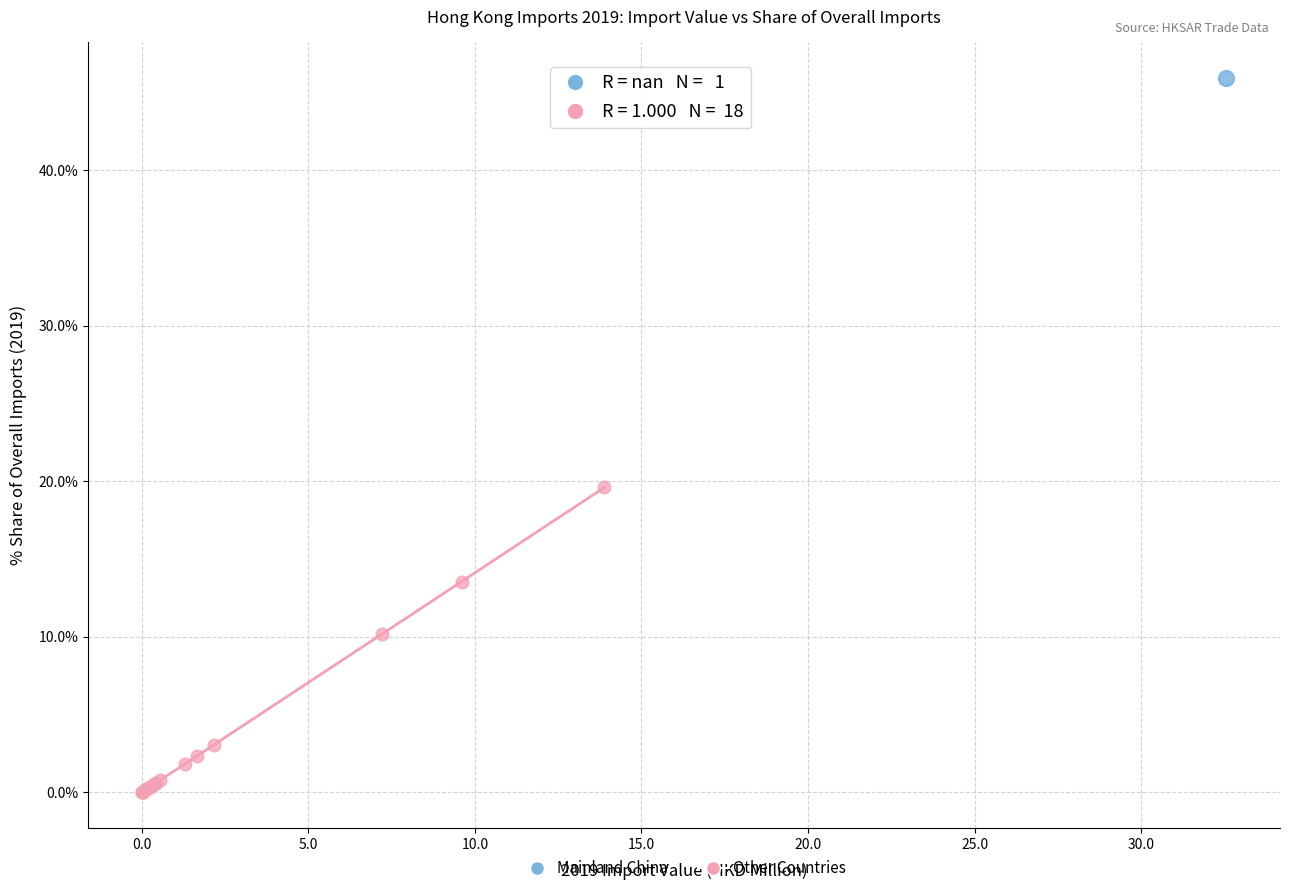

What are all the series names shown in the legend?

Mainland China, Other Countries